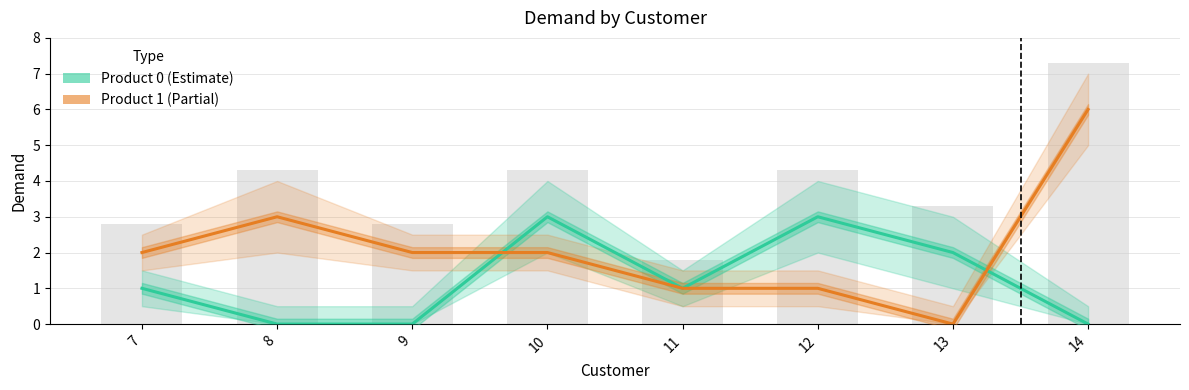

Reading left to right, what are all the values shown in this chart?

Product 0 (Estimate): 7=1	8=0	9=0	10=3	11=1	12=3	13=2	14=0
Product 1 (Partial): 7=2	8=3	9=2	10=2	11=1	12=1	13=0	14=6